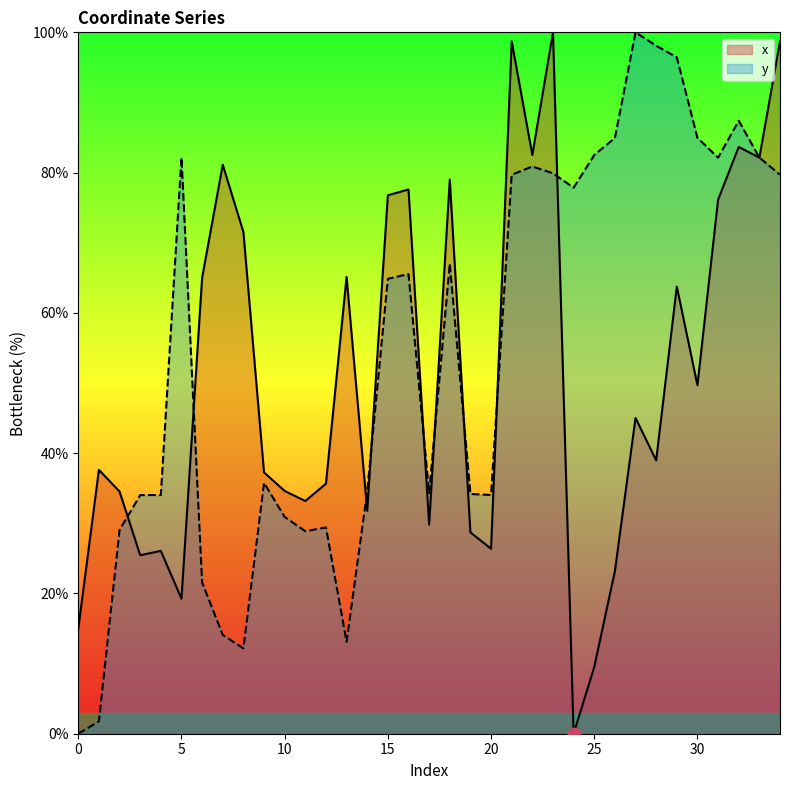

List the series in order of their peak value, lowest first.

x, y